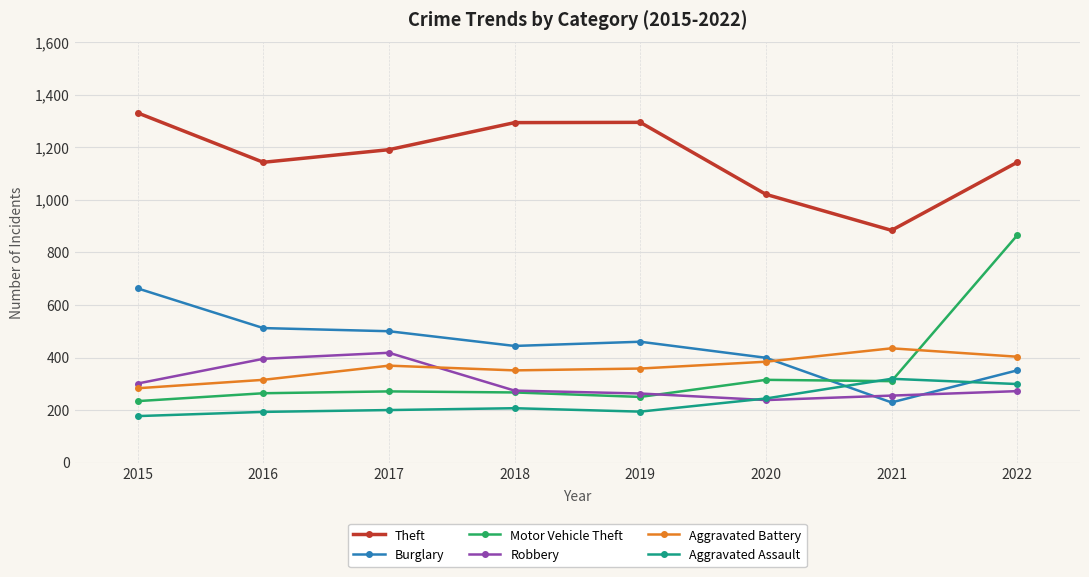

How many lines are shown in the chart?

6